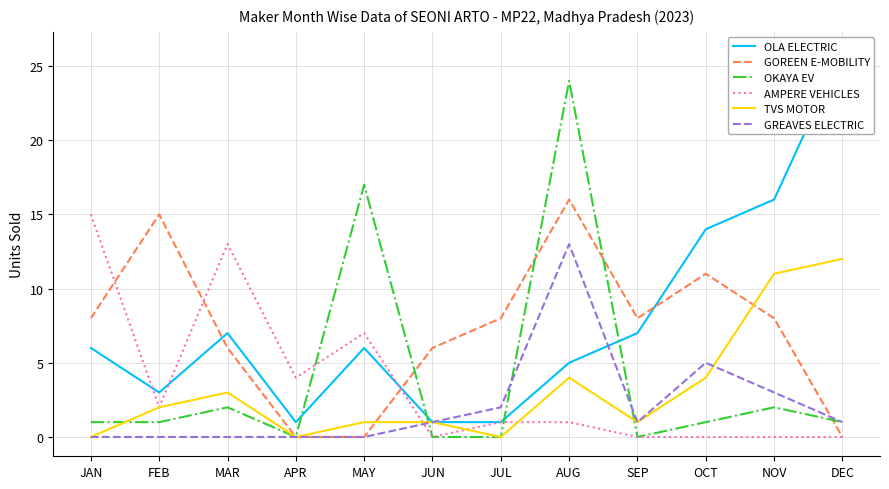

What are all the series names shown in the legend?

OLA ELECTRIC, GOREEN E-MOBILITY, OKAYA EV, AMPERE VEHICLES, TVS MOTOR, GREAVES ELECTRIC